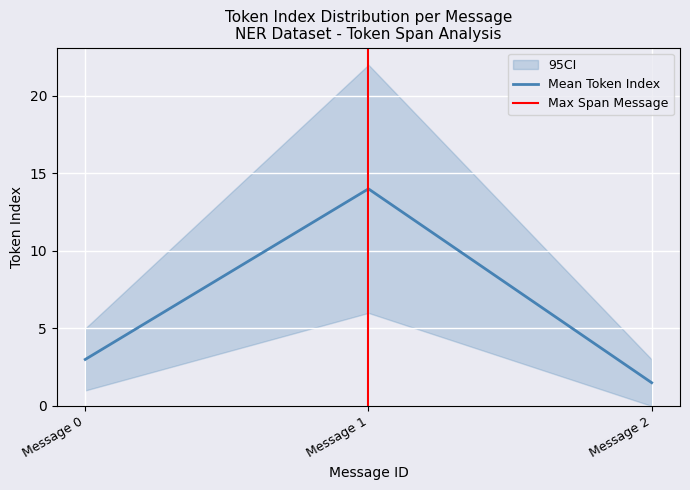

True or false: Mean Token Index has a value of 1.5 at Message 2.

True